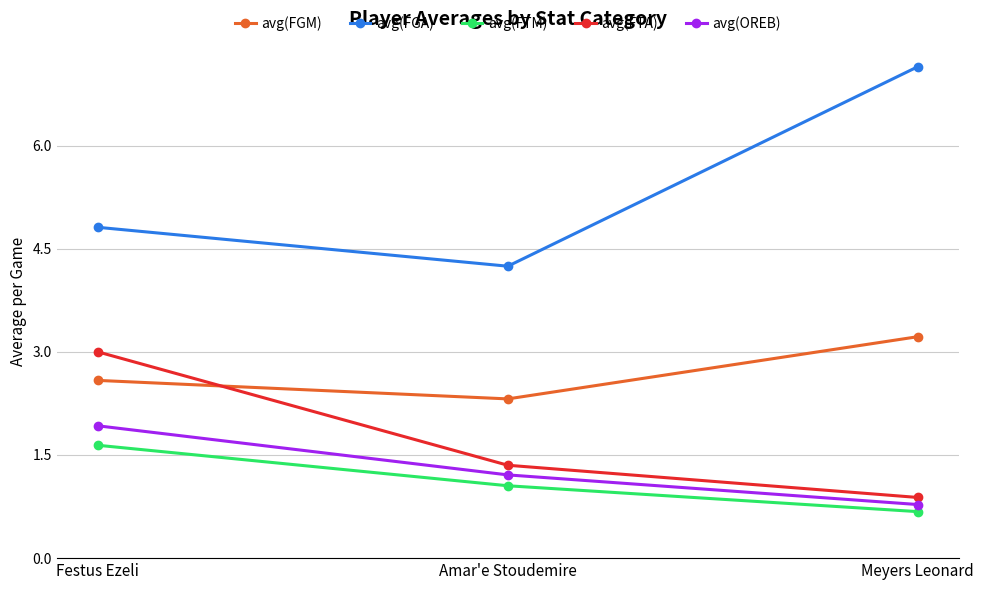

What is the label of the 2nd point from the left?

Amar'e Stoudemire